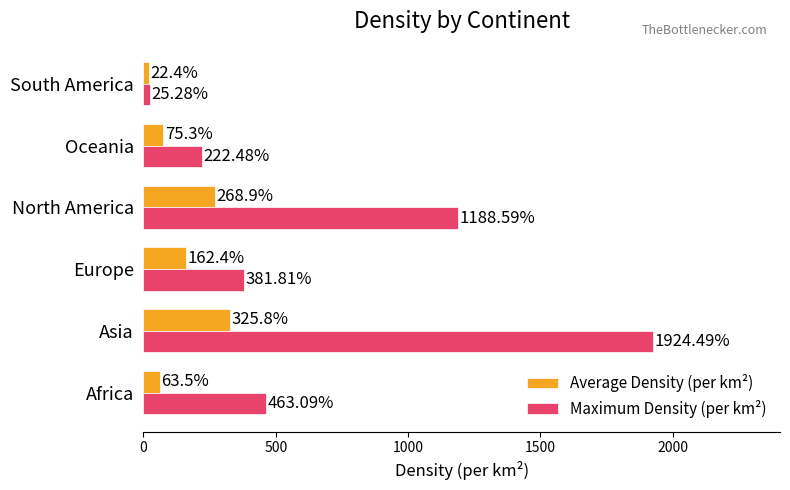

How many categories are shown in the chart?

6